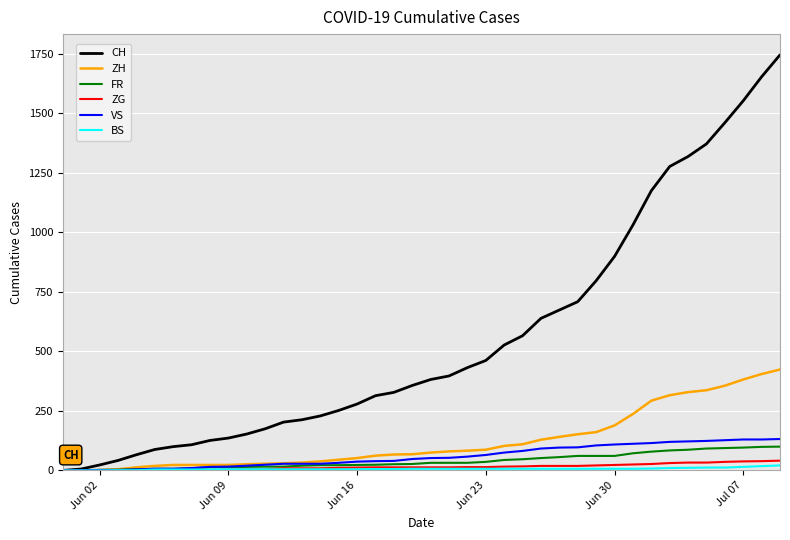

Which series has the largest range (max minus min)?

CH